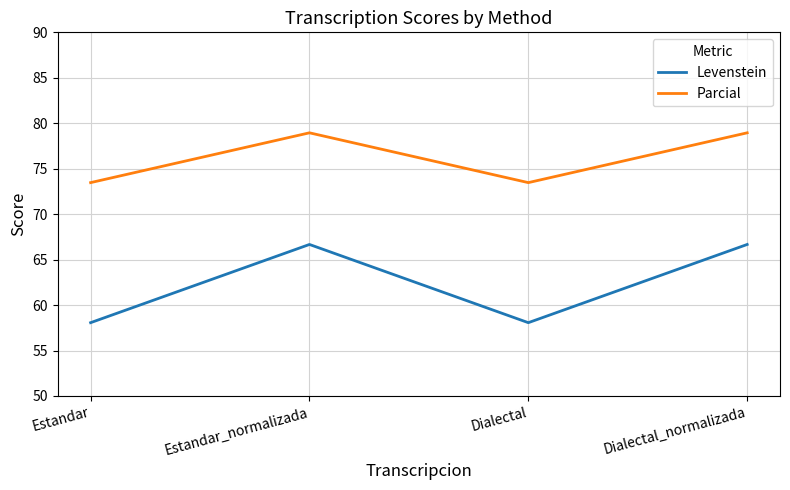

What is the smallest value displayed?

58.1